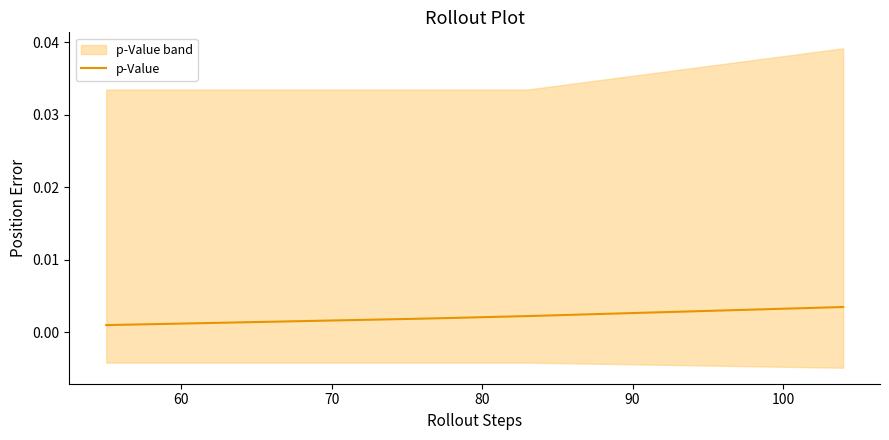

True or false: p-Value has more than 2 points higher than both neighbors.

False